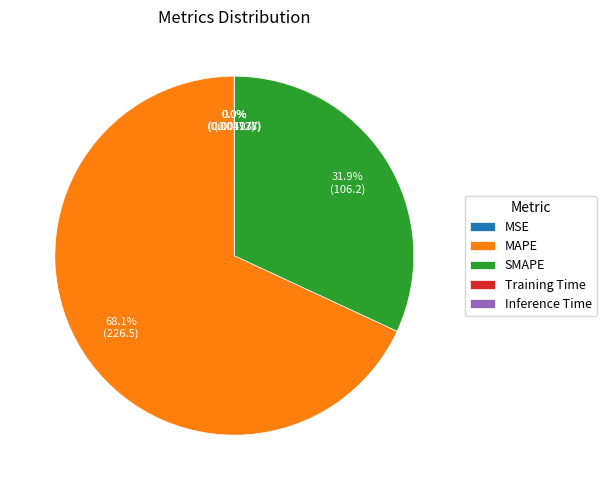

What percentage is NOT represented by SMAPE?

68.1%